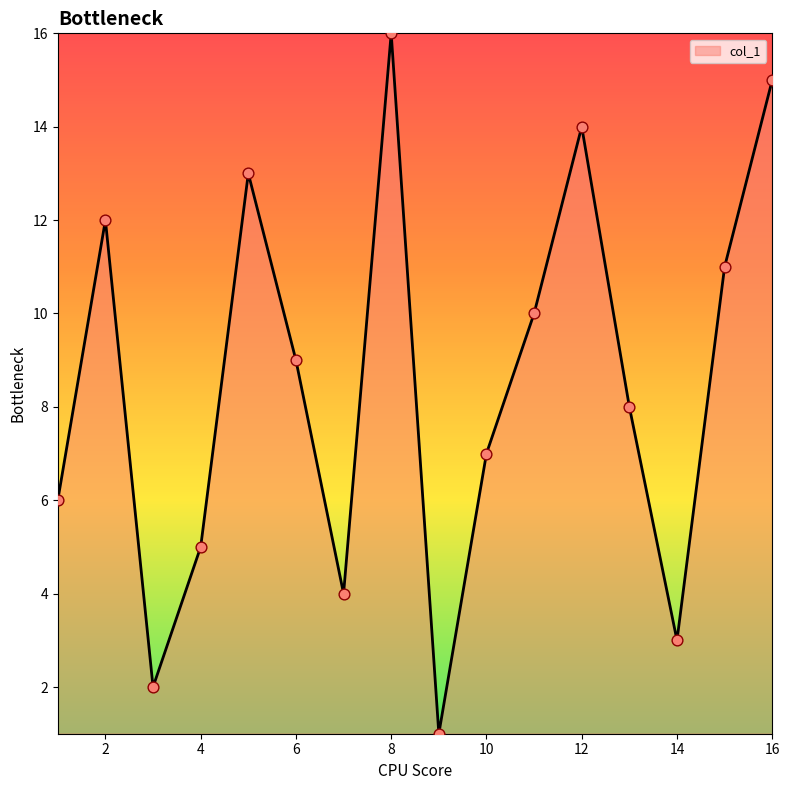

What is the maximum value shown in the chart?

16